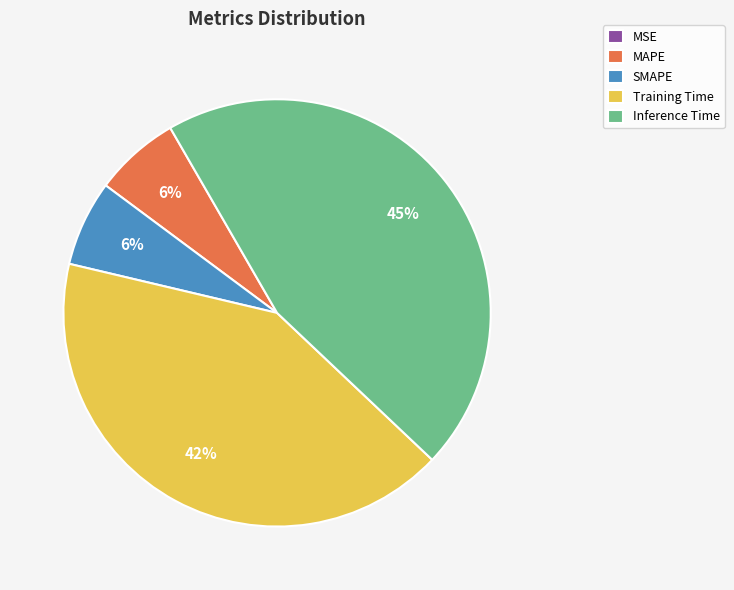

Which category has the biggest portion of the pie?

Inference Time